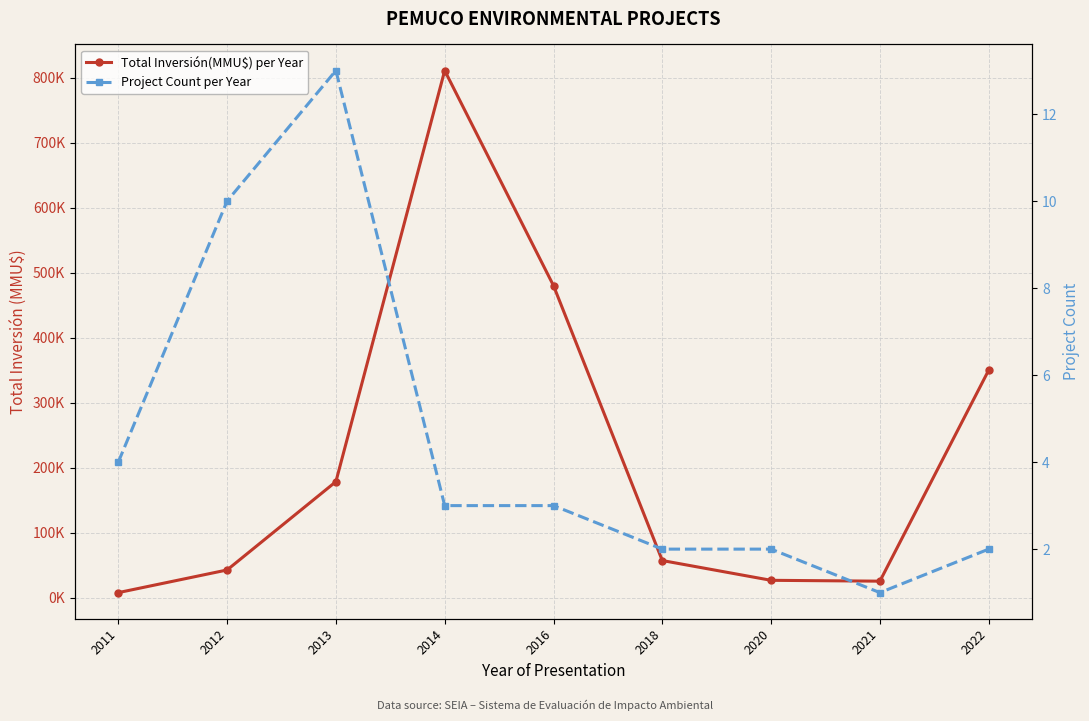

True or false: Project Count per Year has more than 2 points higher than both neighbors.

False